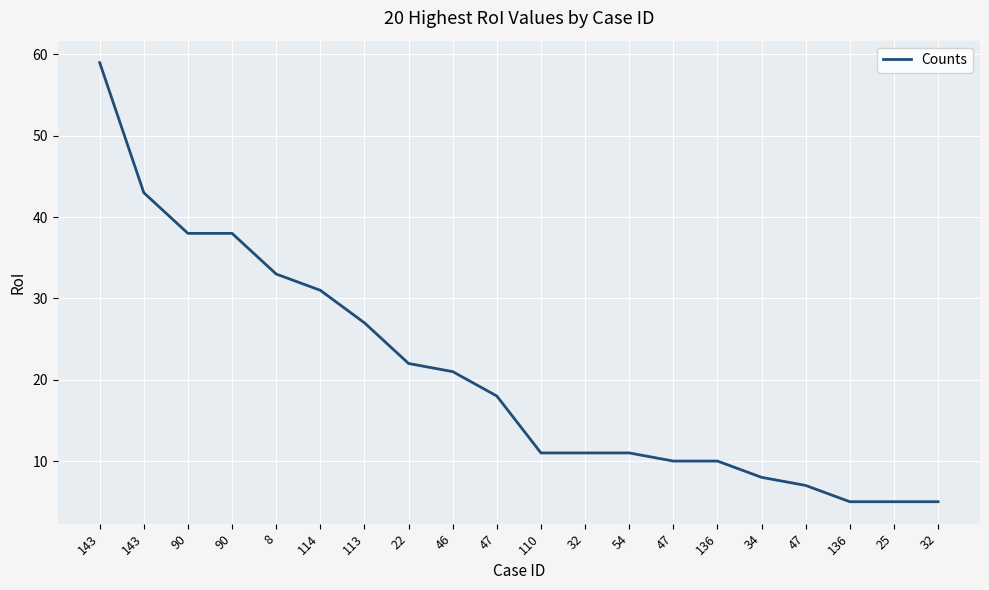

What is the ratio of the value at 90 to the value at 25?

7.6